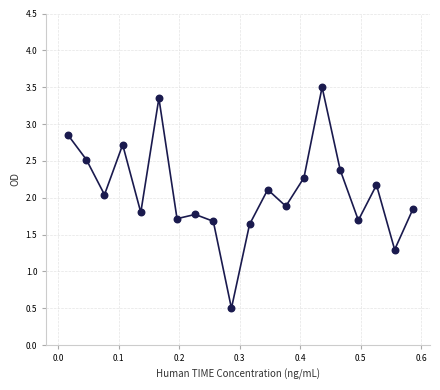

What is the range of X values (max minus min)?

0.6